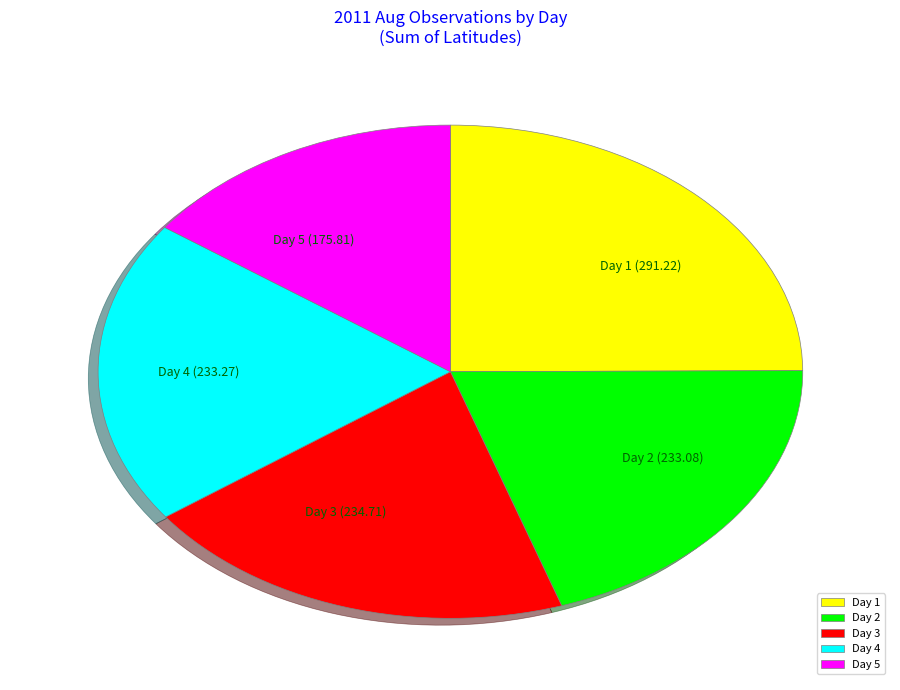

The Day 3 (234.71) slice represents 20% of the pie. True or false?

True